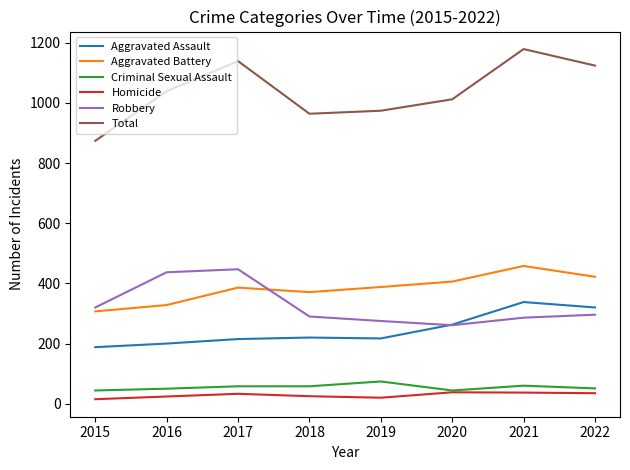

True or false: Aggravated Assault and Total intersect in this chart.

False